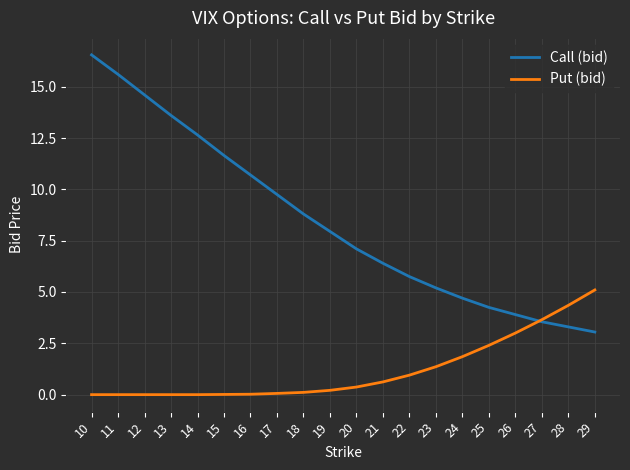

What is the highest value of the Put (bid) series?

5.1